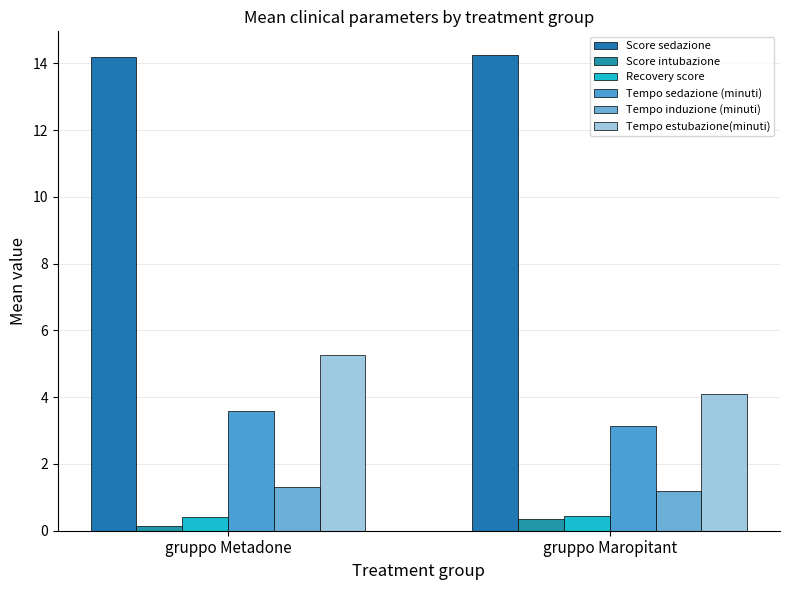

What is the minimum value shown in the chart?

0.1